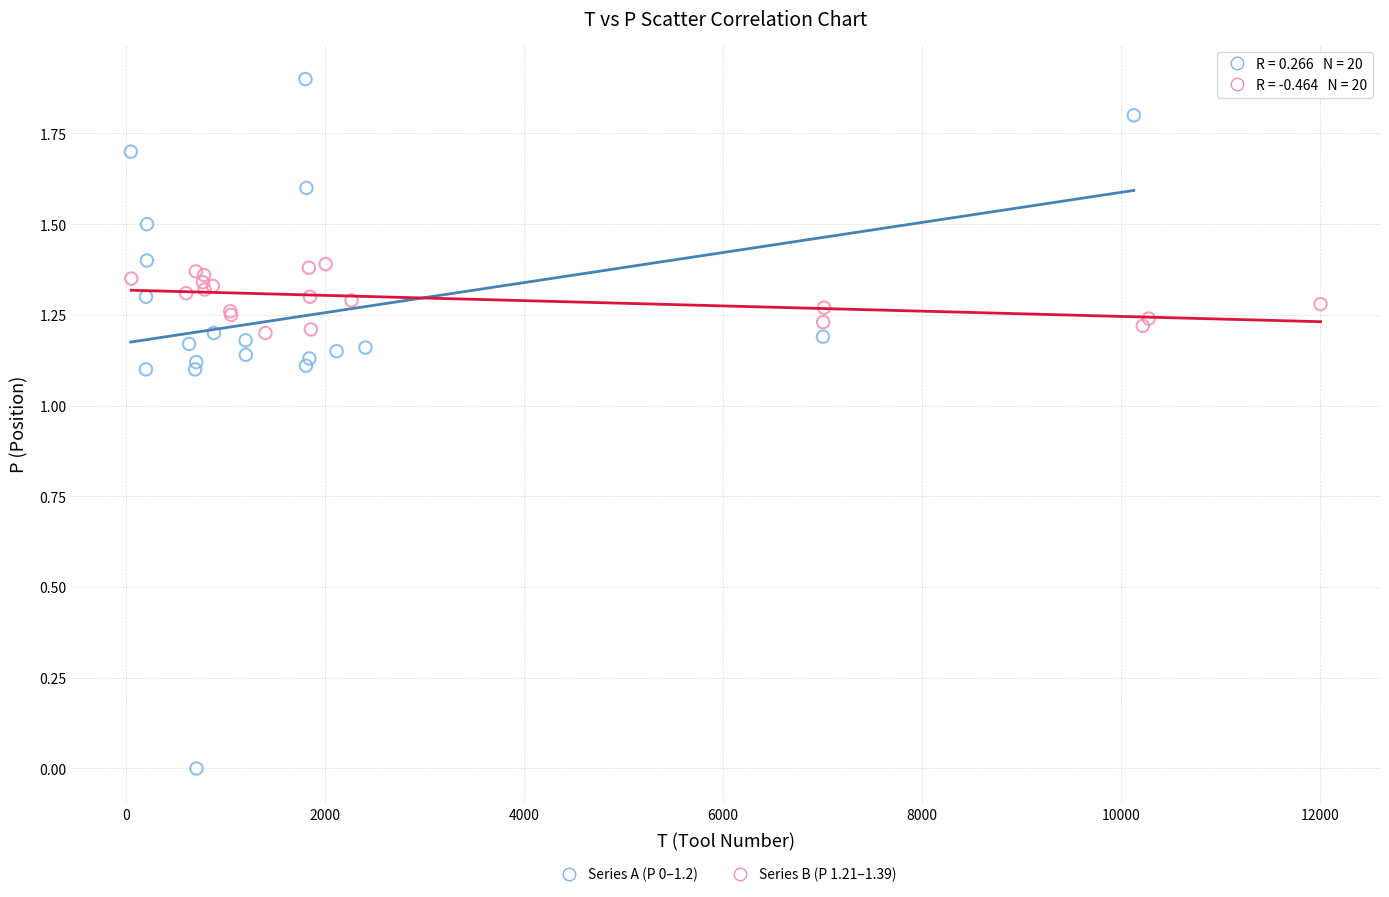

Which series reaches the minimum Y coordinate?

Series A (P 0–1.2)